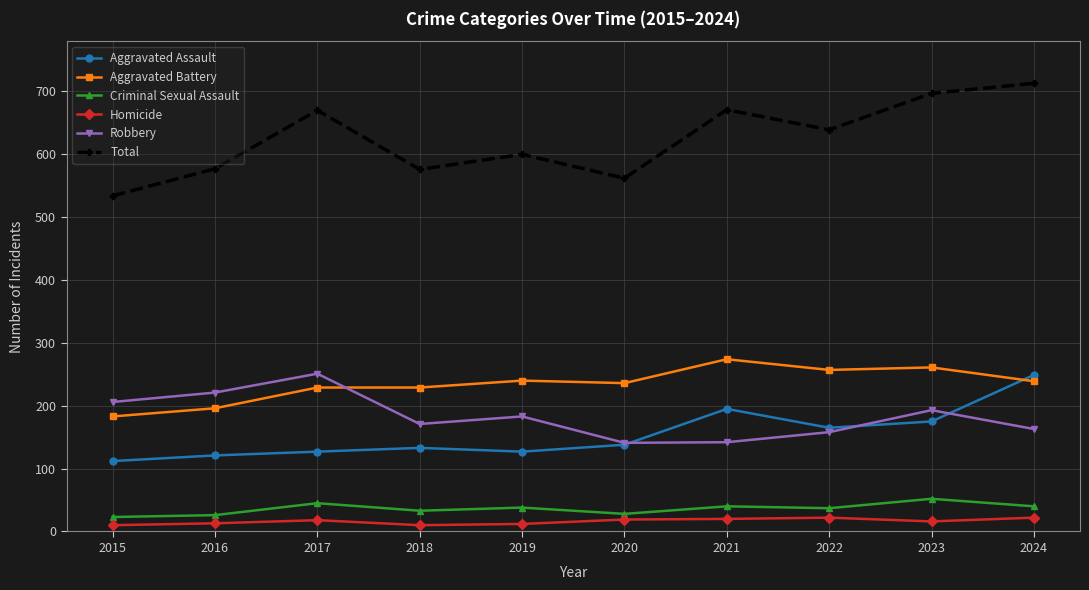

The value of Aggravated Assault at 2024 is 249. True or false?

True